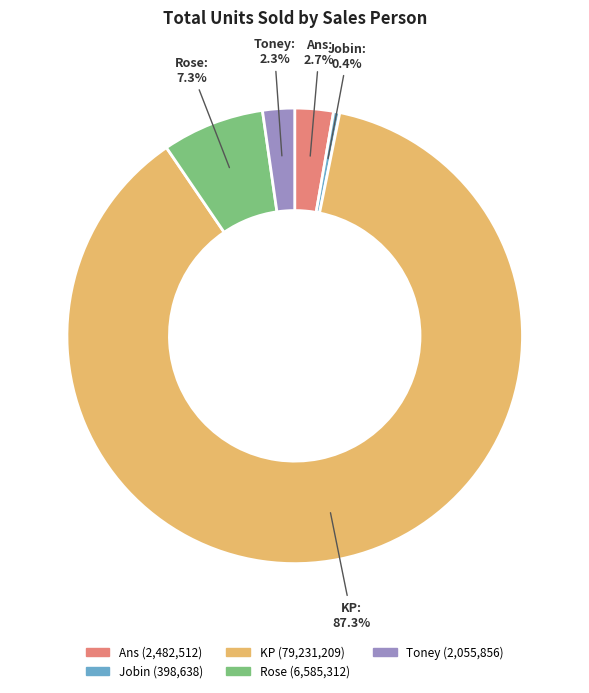

The Rose slice represents 1% of the pie. True or false?

False